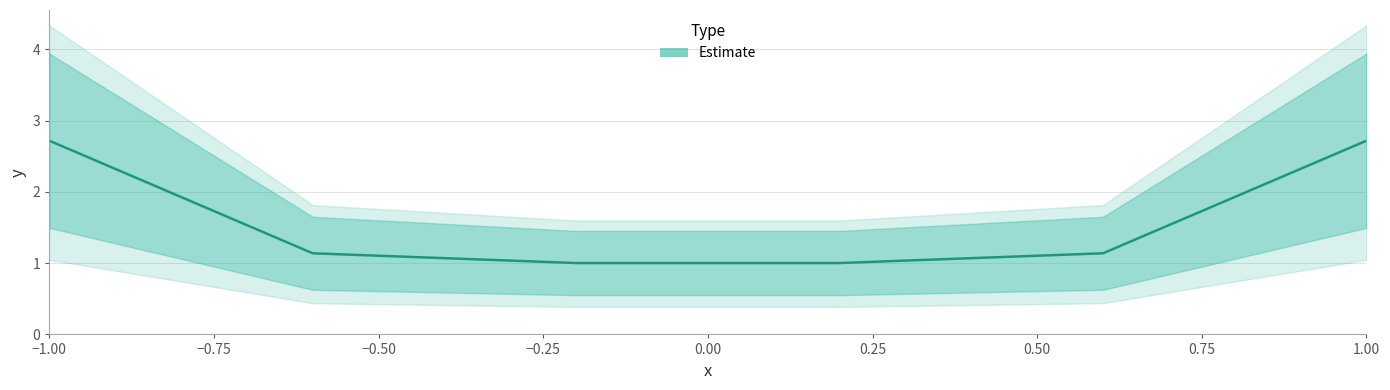

Read the value at 1.0.

2.7